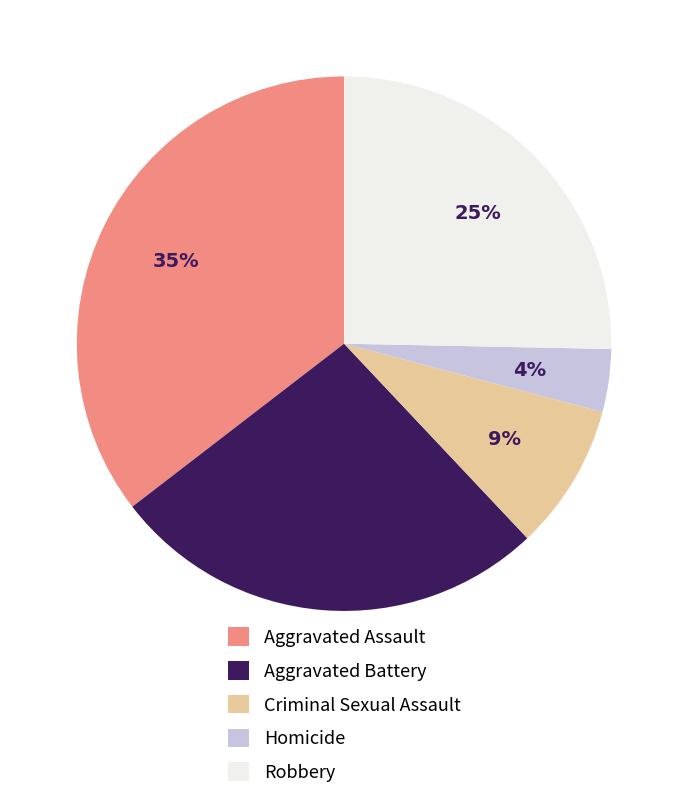

To the nearest percent, what is the combined percentage of Homicide and Aggravated Assault?

39%